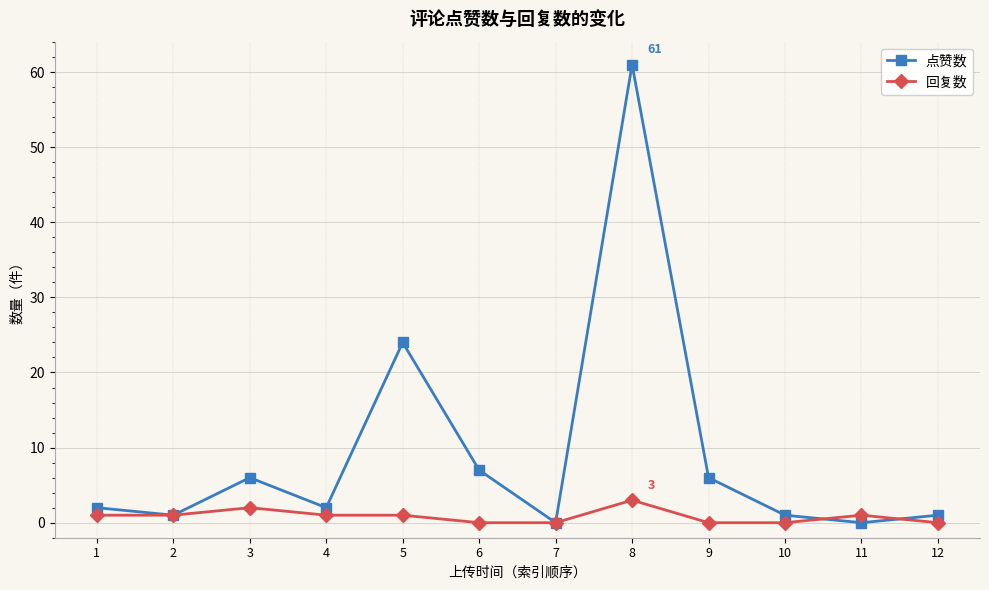

Rank the series by their maximum value, from highest to lowest.

点赞数, 回复数